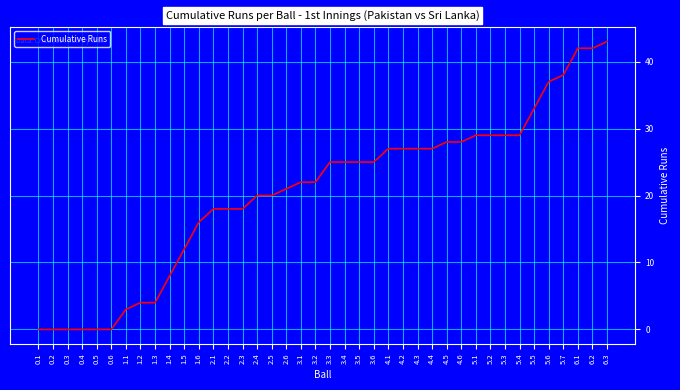

Is it true that the value at 1.3 is 1?

False